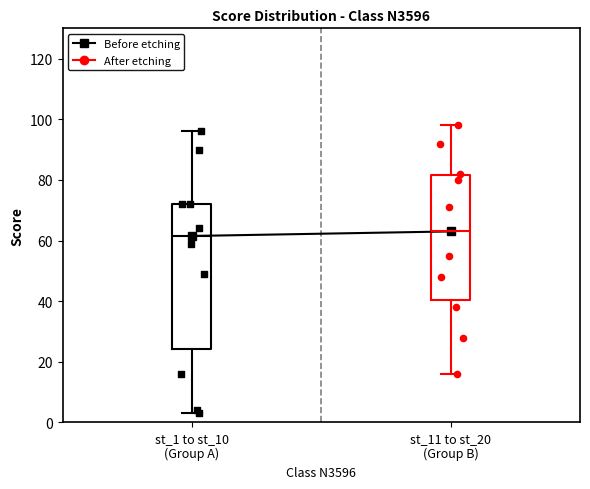

Where does the upper whisker of the box for st_11 to st_20 (Group B) end on the y-axis? The values are not printed on the chart, so give them approximately, as read against the axis.

98